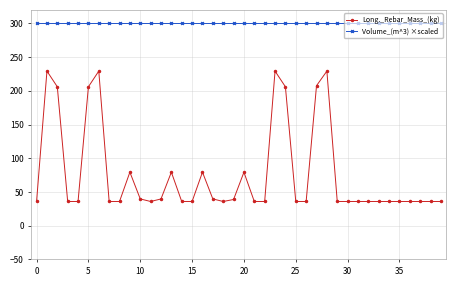

What is the smallest value displayed?

35.9